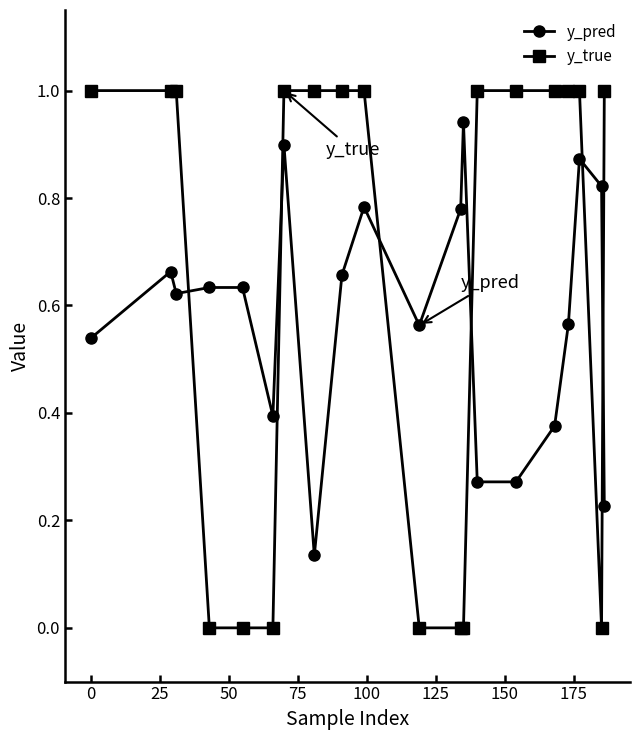

What is the value of the y_true point at the 8th from the left?

1.0